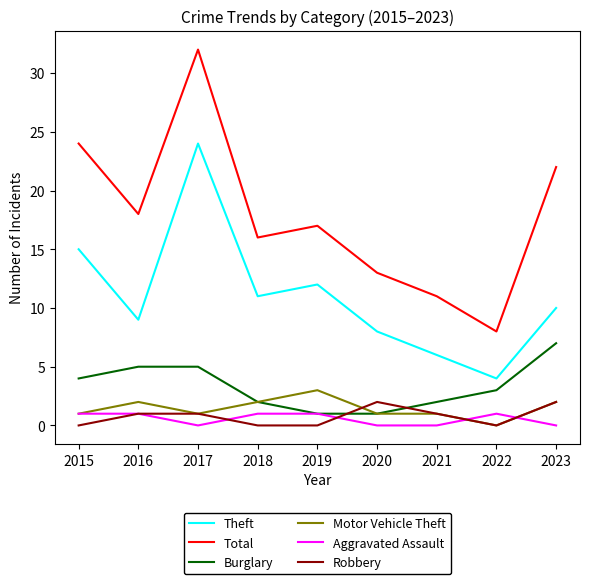

What is the highest value of the Total series?

32